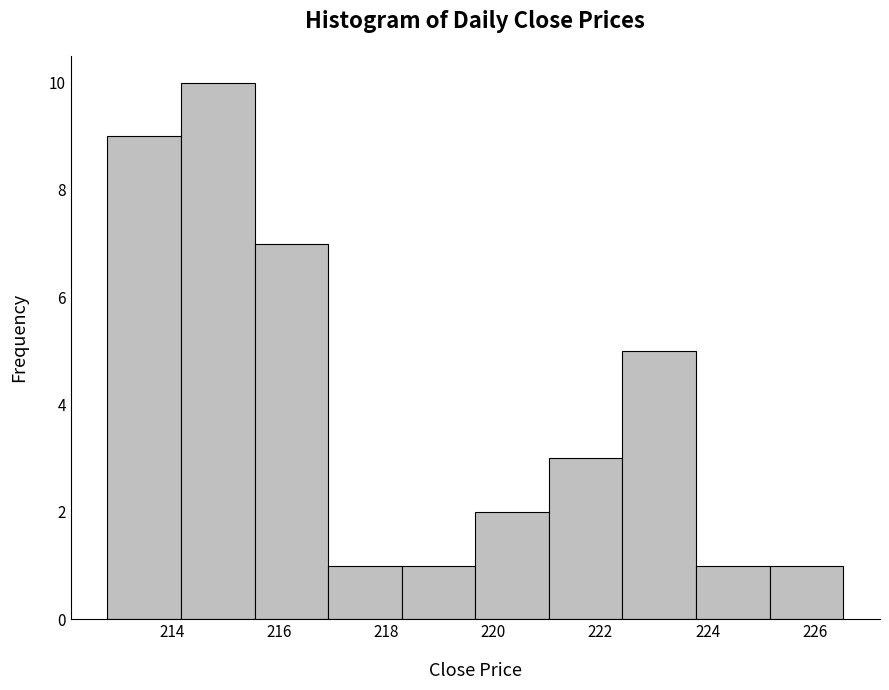

How tall is the bar that spans 225.2 to 226.6 on the x-axis? Neither the bar edges nor the heights are printed on the chart, so give them approximately, as read against the axes.

1